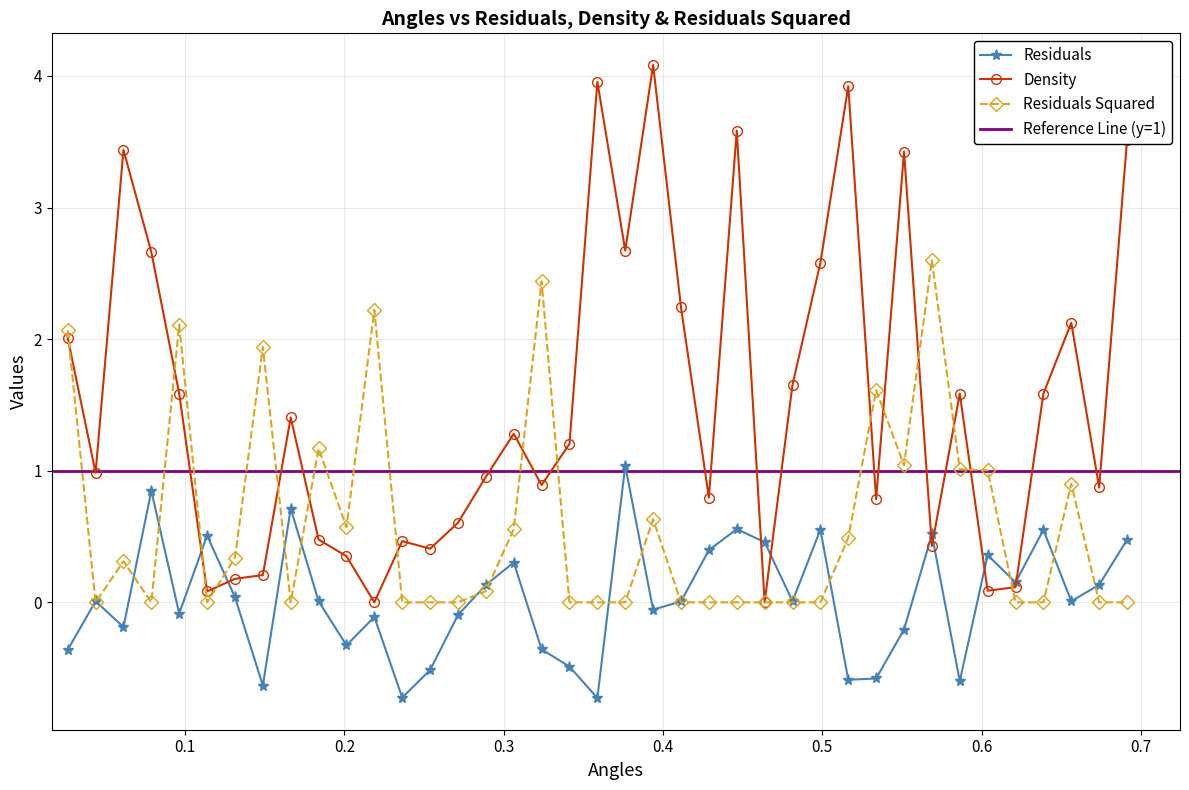

What is the value of the Density point at the 36th from the left?

1.6